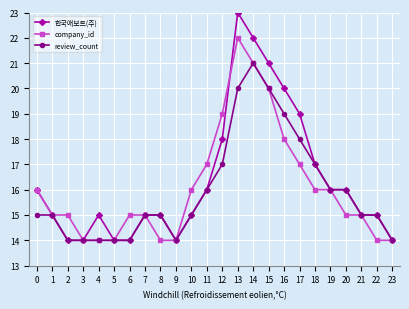

List the series in order of their peak value, highest first.

한국애보트(주), company_id, review_count